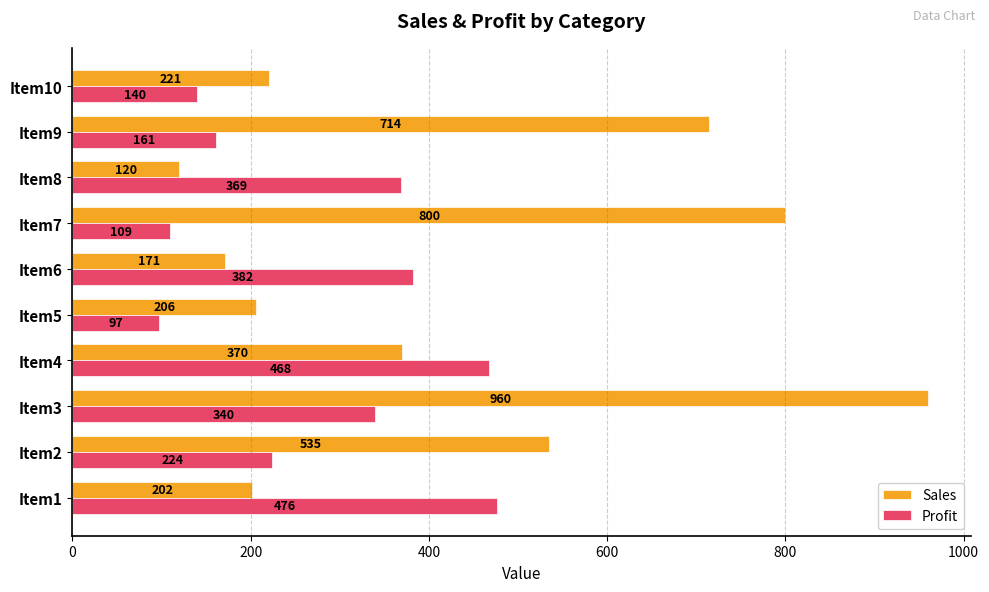

At which label is Profit closest to 286?

Item3